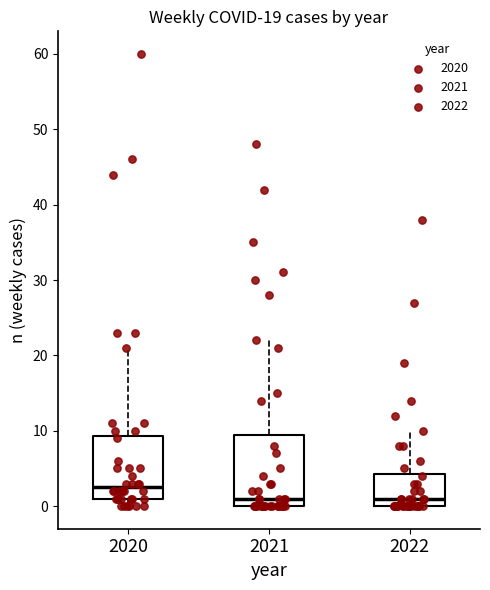

Which box's median line is the highest?

2020